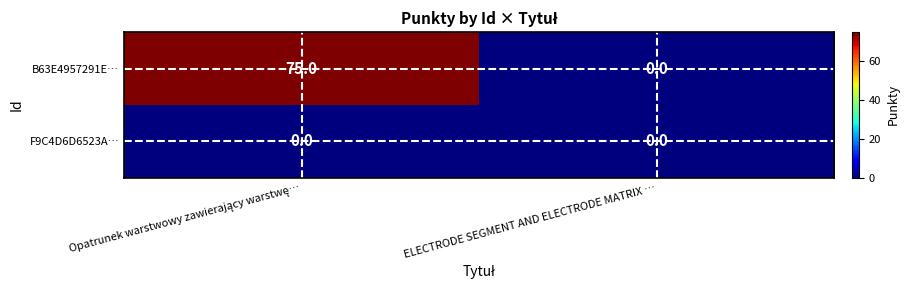

How many distinct data groups are displayed?

2